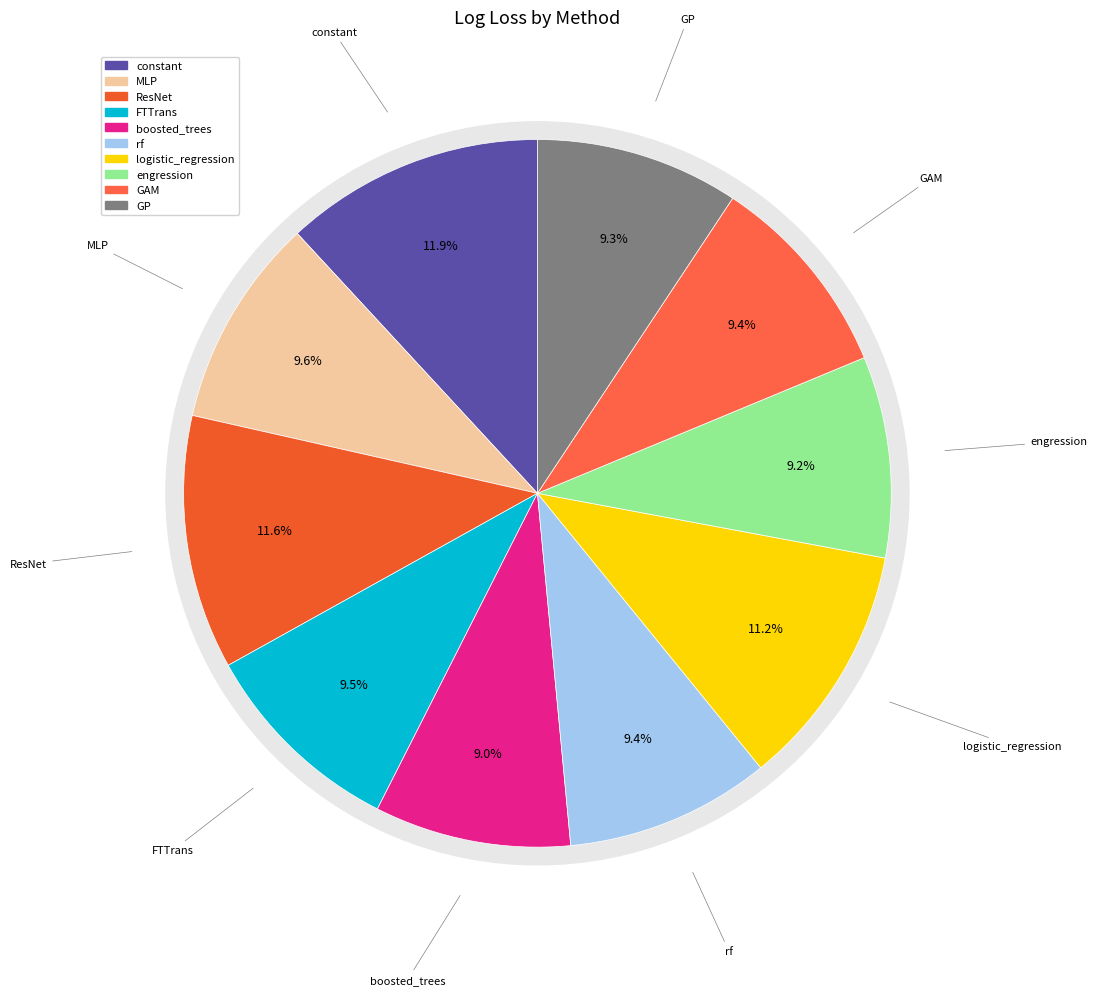

True or false: constant accounts for 12% of the total.

True